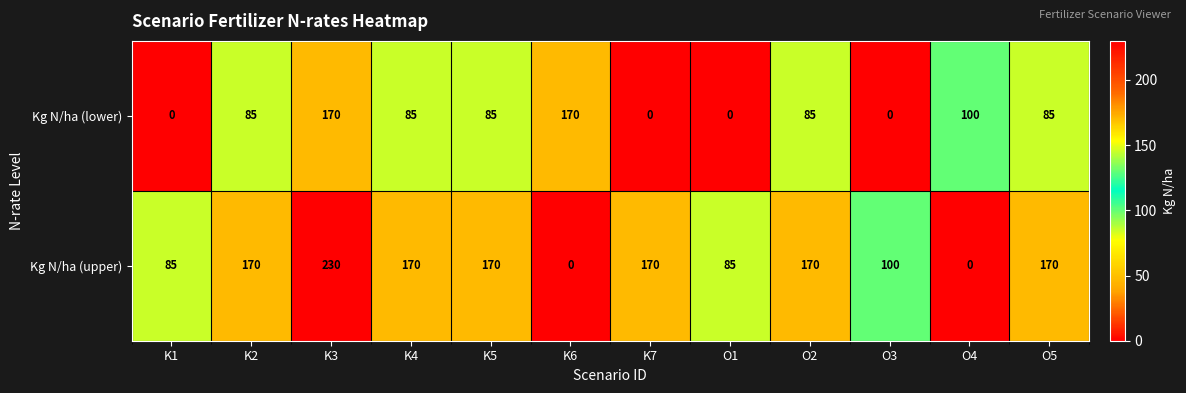

Rank the series by their maximum value, from lowest to highest.

Kg N/ha (lower), Kg N/ha (upper)